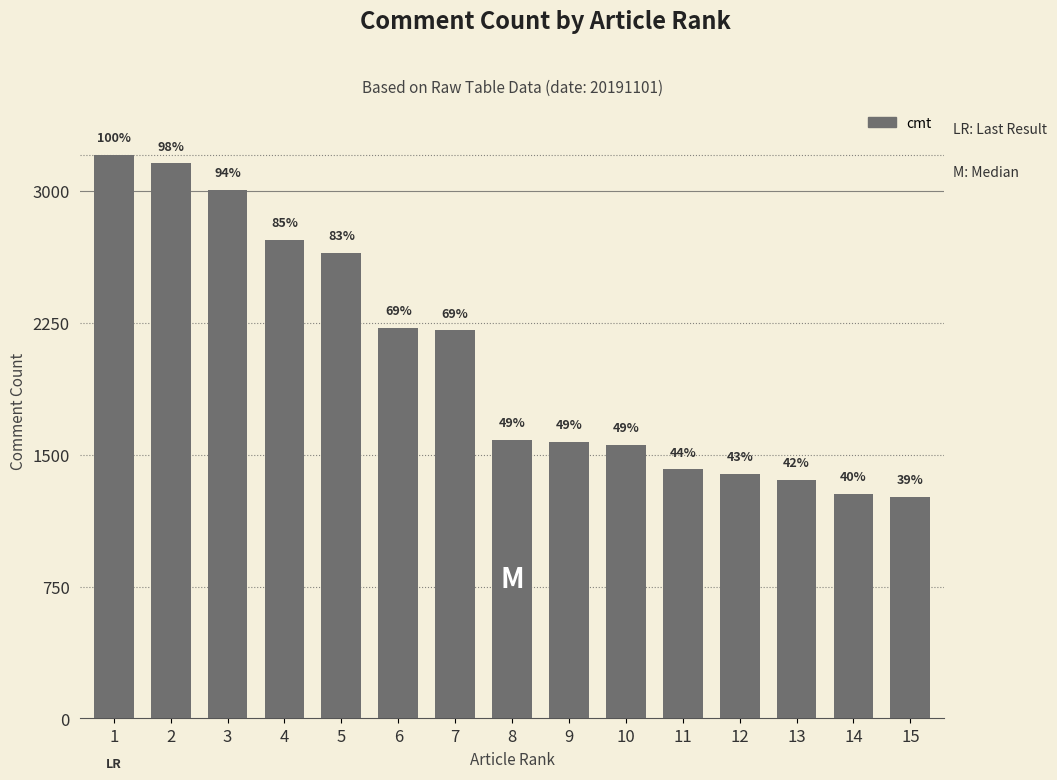

At which label is the value closest to 2234?

6